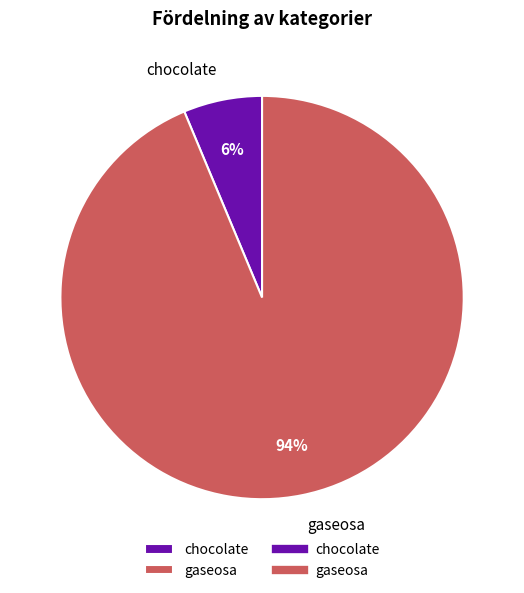

How many segments does this pie chart have?

2